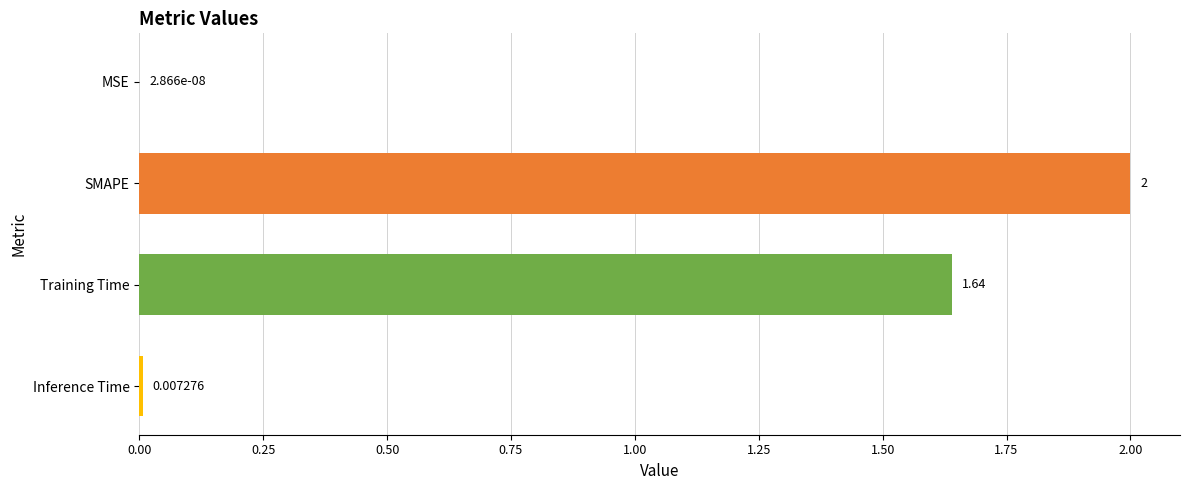

Between MSE and SMAPE, which is larger?

SMAPE